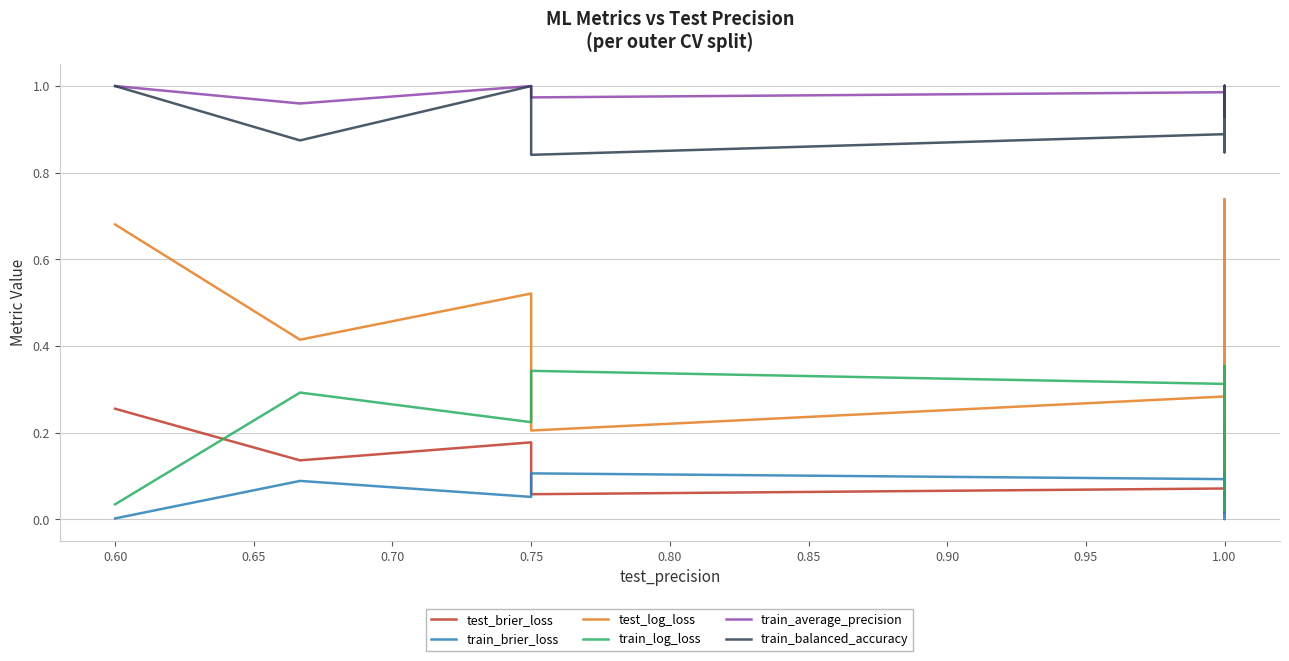

Reading left to right, what are all the values shown in this chart?

test_brier_loss: 0.3	0.1	0.2	0.1	0.1	0.2	0.1	0.1	0.0	0.1	0.0	0.2	0.1	0.1	0.1	0.0	0.2	0.1	0.0	0.1	0.1	0.1	0.0	0.1	0.1	0.1	0.1	0.1	0.2	0.0	0.0	0.1	0.0	0.0	0.1	0.0	0.1	0.1	0.2	0.1
train_brier_loss: 0.0	0.1	0.1	0.1	0.1	0.1	0.1	0.0	0.1	0.0	0.0	0.1	0.1	0.0	0.0	0.0	0.1	0.0	0.0	0.0	0.0	0.0	0.1	0.0	0.1	0.1	0.0	0.0	0.0	0.1	0.1	0.0	0.0	0.0	0.0	0.1	0.1	0.0	0.0	0.0
test_log_loss: 0.7	0.4	0.5	0.2	0.3	0.5	0.4	0.4	0.1	0.3	0.1	0.5	0.4	0.4	0.2	0.2	0.6	0.2	0.2	0.3	0.3	0.4	0.2	0.2	0.2	0.3	0.4	0.2	0.5	0.2	0.1	0.2	0.2	0.1	0.5	0.1	0.2	0.2	0.7	0.2
train_log_loss: 0.0	0.3	0.2	0.3	0.3	0.2	0.2	0.0	0.3	0.1	0.0	0.2	0.2	0.1	0.1	0.1	0.2	0.0	0.1	0.1	0.0	0.0	0.3	0.0	0.3	0.3	0.0	0.1	0.0	0.4	0.3	0.0	0.1	0.0	0.0	0.3	0.3	0.0	0.0	0.1
train_average_precision: 1.0	1.0	1.0	1.0	1.0	1.0	1.0	1.0	1.0	1.0	1.0	1.0	1.0	1.0	1.0	1.0	1.0	1.0	1.0	1.0	1.0	1.0	1.0	1.0	1.0	1.0	1.0	1.0	1.0	0.9	1.0	1.0	1.0	1.0	1.0	1.0	1.0	1.0	1.0	1.0
train_balanced_accuracy: 1.0	0.9	1.0	0.8	0.9	0.9	0.9	1.0	0.9	1.0	1.0	0.9	0.9	1.0	1.0	1.0	0.9	1.0	1.0	1.0	1.0	1.0	0.9	1.0	0.9	0.9	1.0	1.0	1.0	0.8	0.9	1.0	1.0	1.0	1.0	0.9	0.9	1.0	1.0	1.0